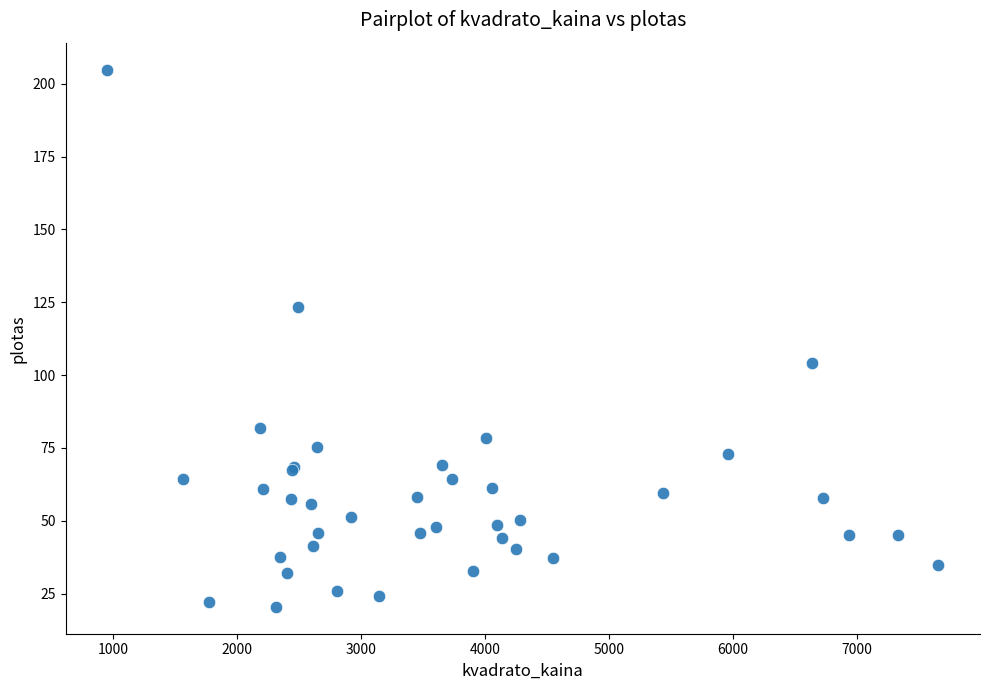

What Y value in the scatter plot is closest to 112?

104.0